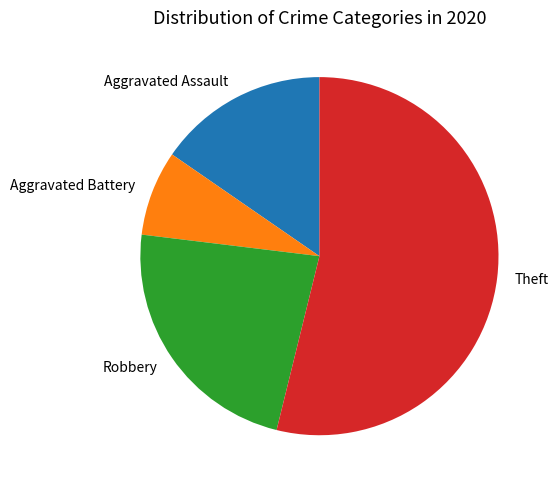

How many segments does this pie chart have?

4